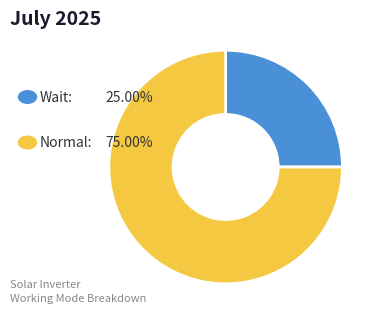

Is there any slice that represents more than half of the pie?

Yes